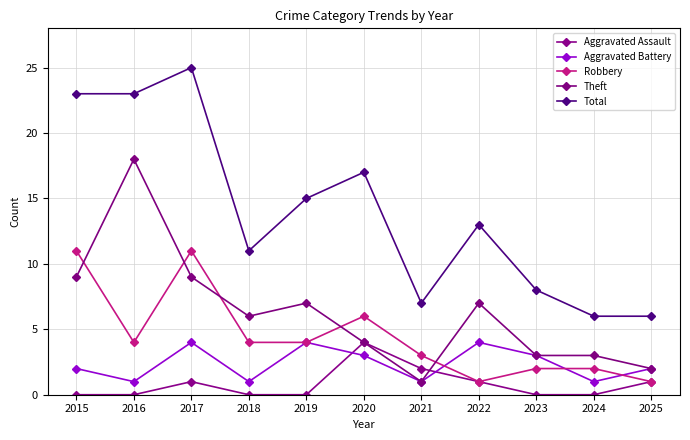

Where is Robbery nearest to the value 6?

2020